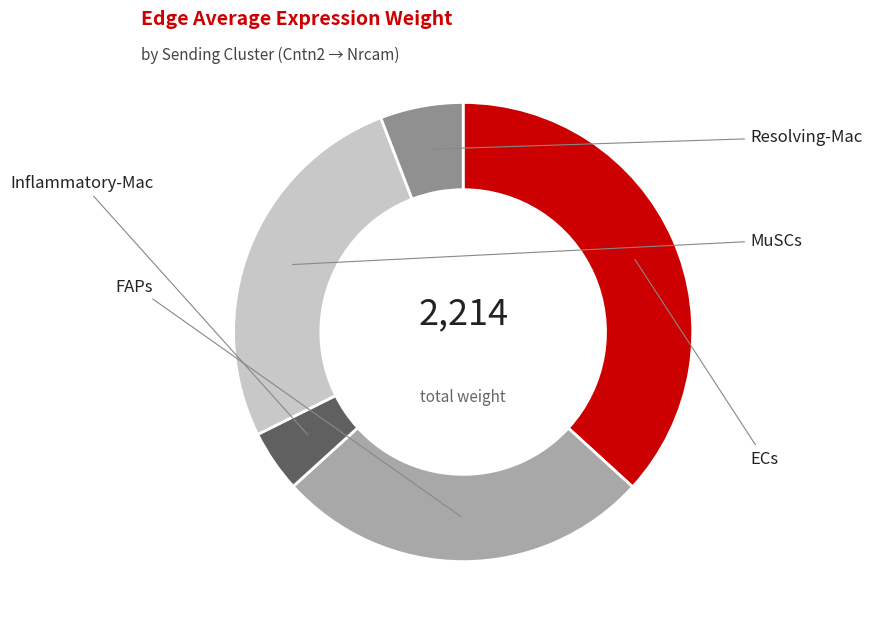

Combined, what portion of the pie is Inflammatory-Mac and FAPs?

30.9%